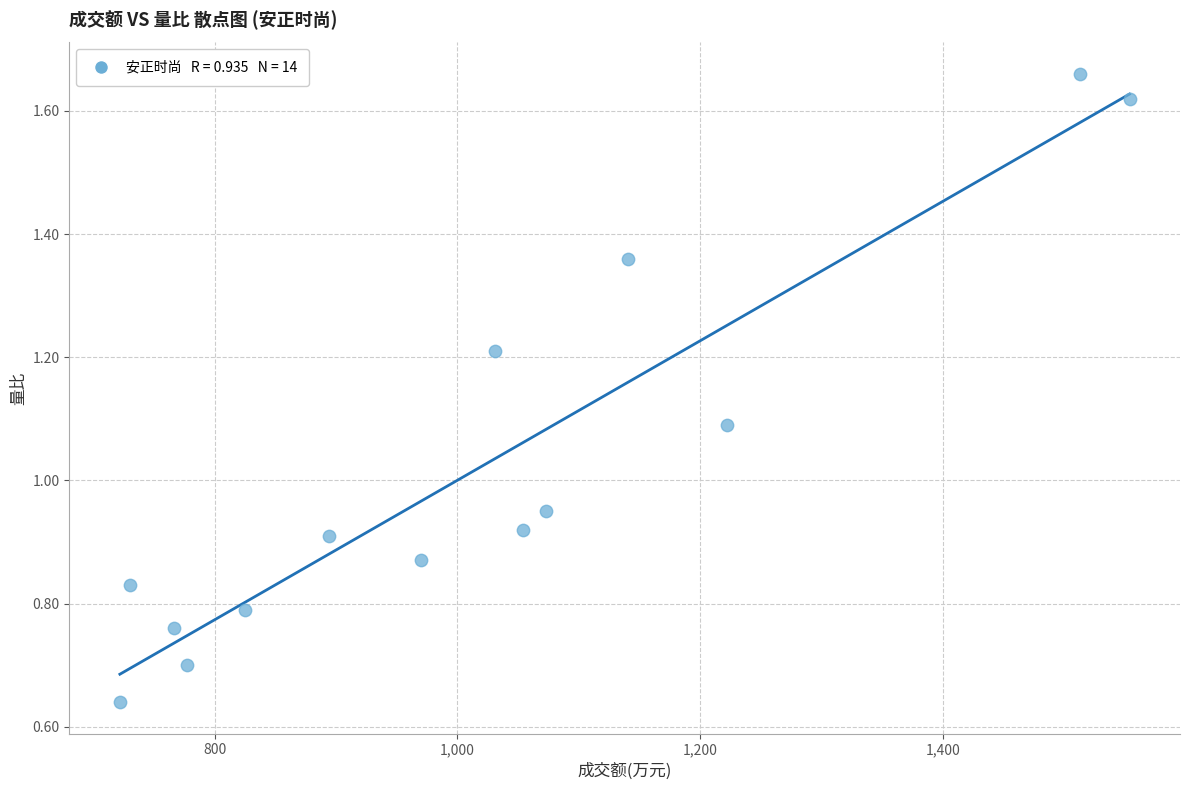

What is the range of Y values (max minus min)?

1.0